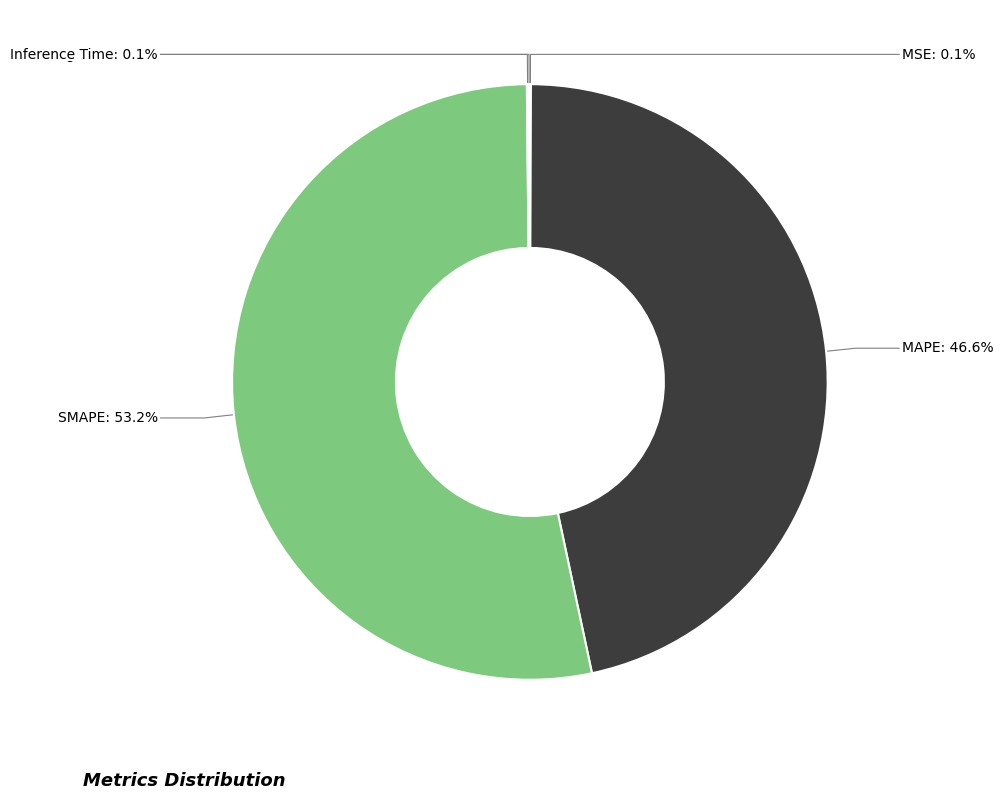

What is the largest slice in the pie chart?

SMAPE